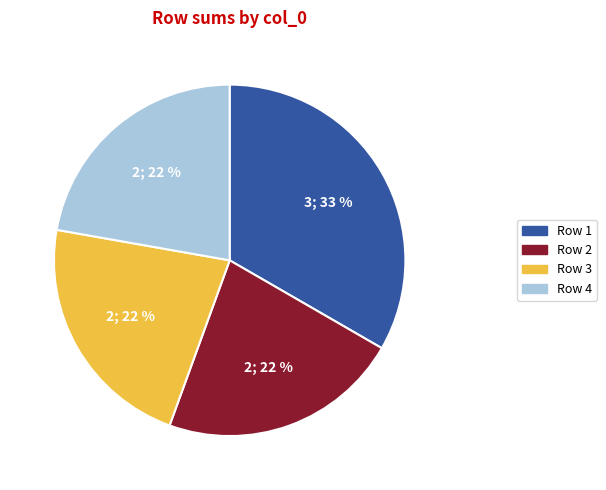

Is the sum of Row 2 and Row 1 greater than half?

Yes